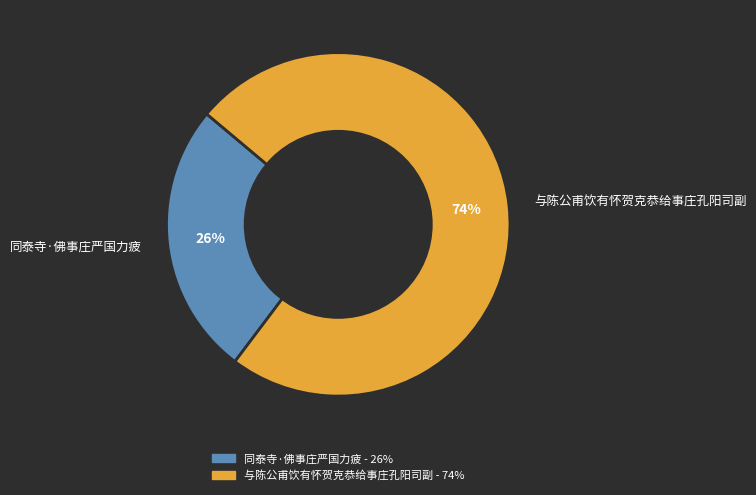

Which has a higher value, 与陈公甫饮有怀贺克恭给事庄孔阳司副 or 同泰寺·佛事庄严国力疲?

与陈公甫饮有怀贺克恭给事庄孔阳司副